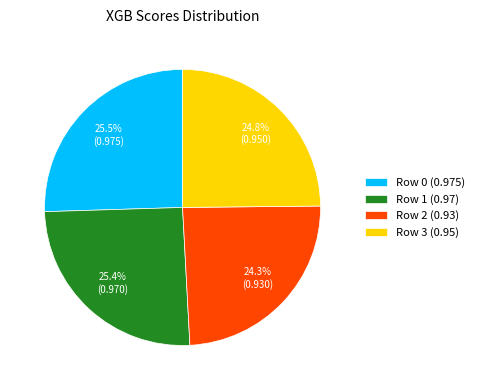

How many segments does this pie chart have?

4